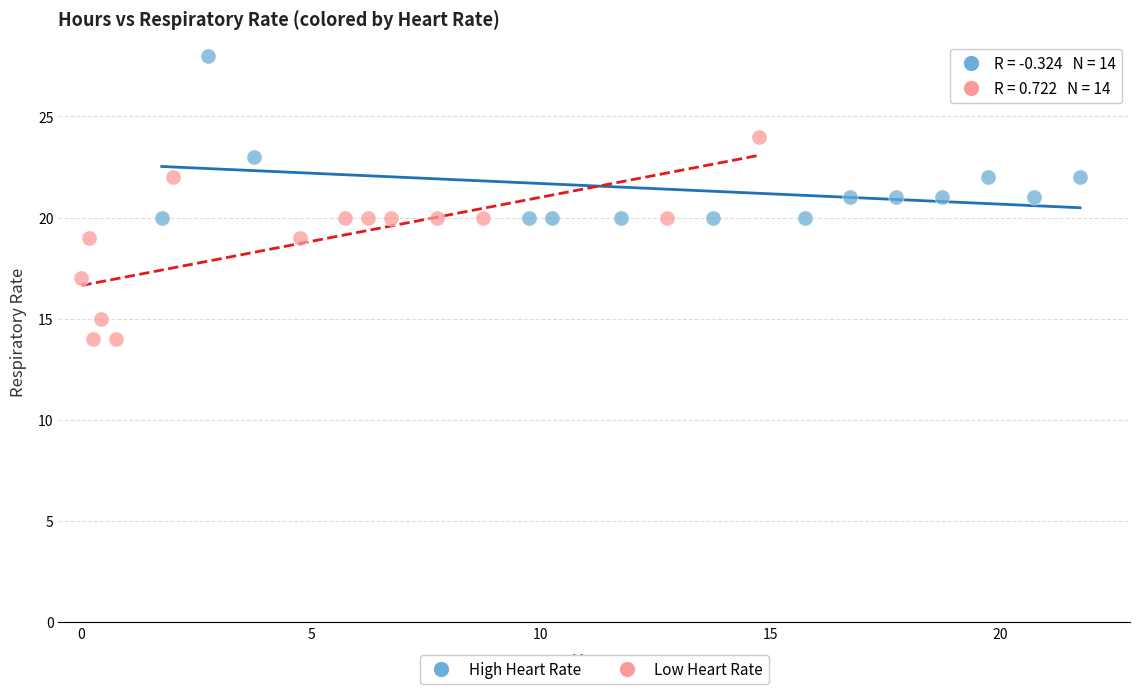

Which series reaches the minimum Y coordinate?

Low Heart Rate